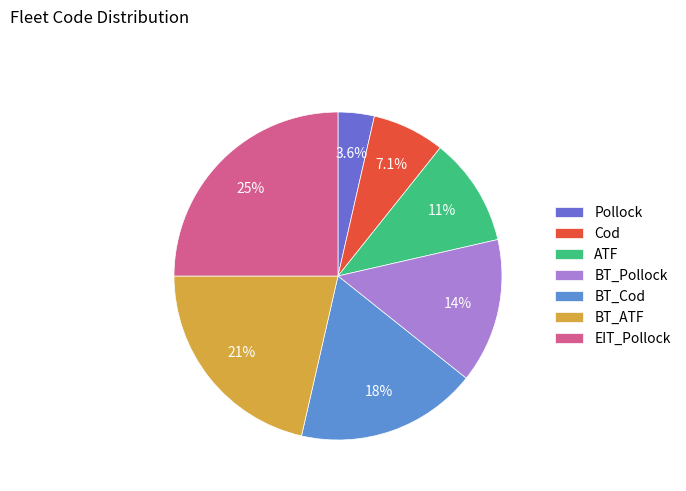

Which category has the biggest portion of the pie?

EIT_Pollock